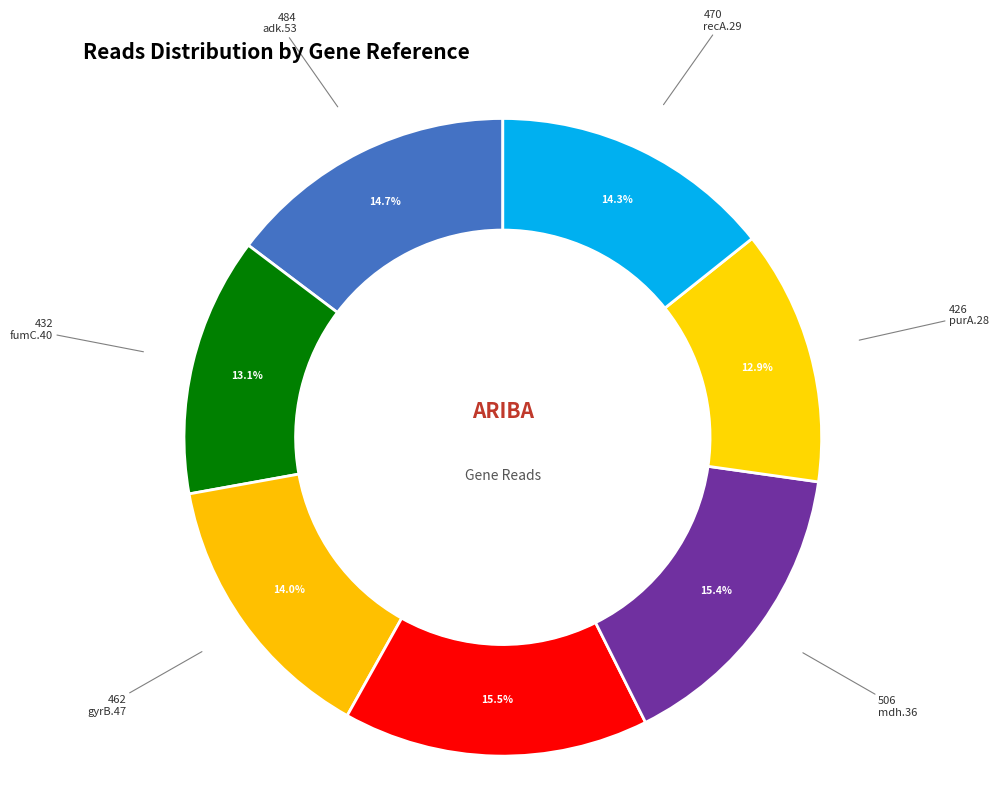

Which category has the biggest portion of the pie?

icd.13